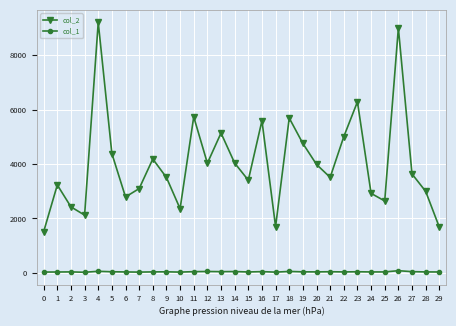

True or false: col_2 has more than 2 interior local peaks.

True